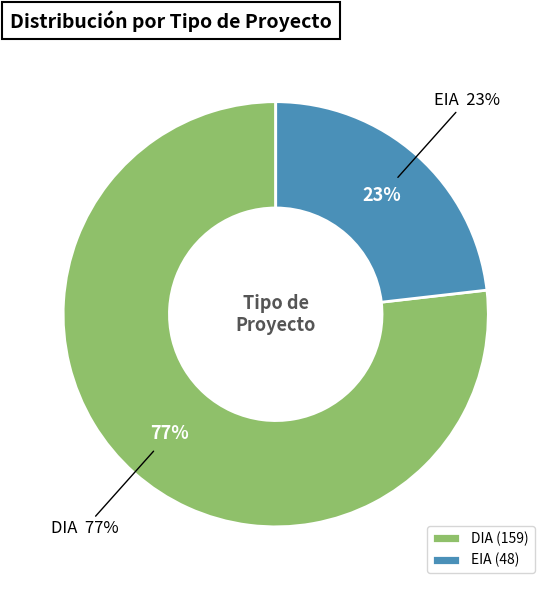

Which category has the biggest portion of the pie?

DIA